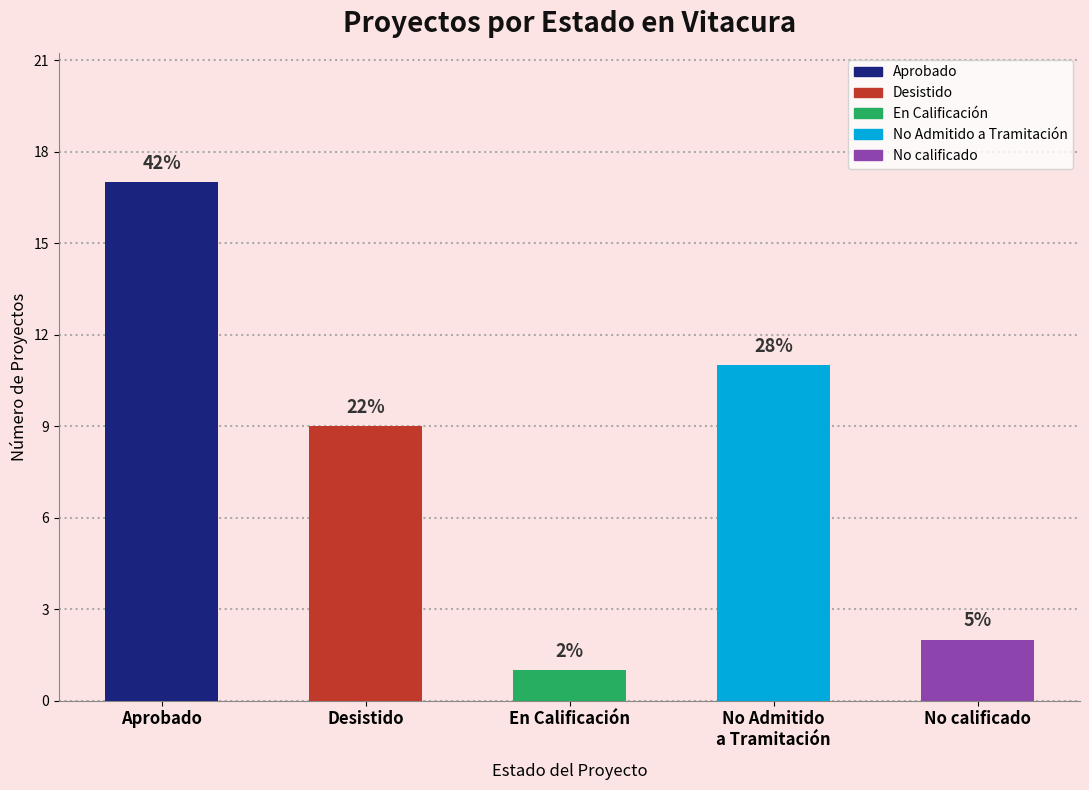

Is it true that Count equals 14 at En Calificación?

False